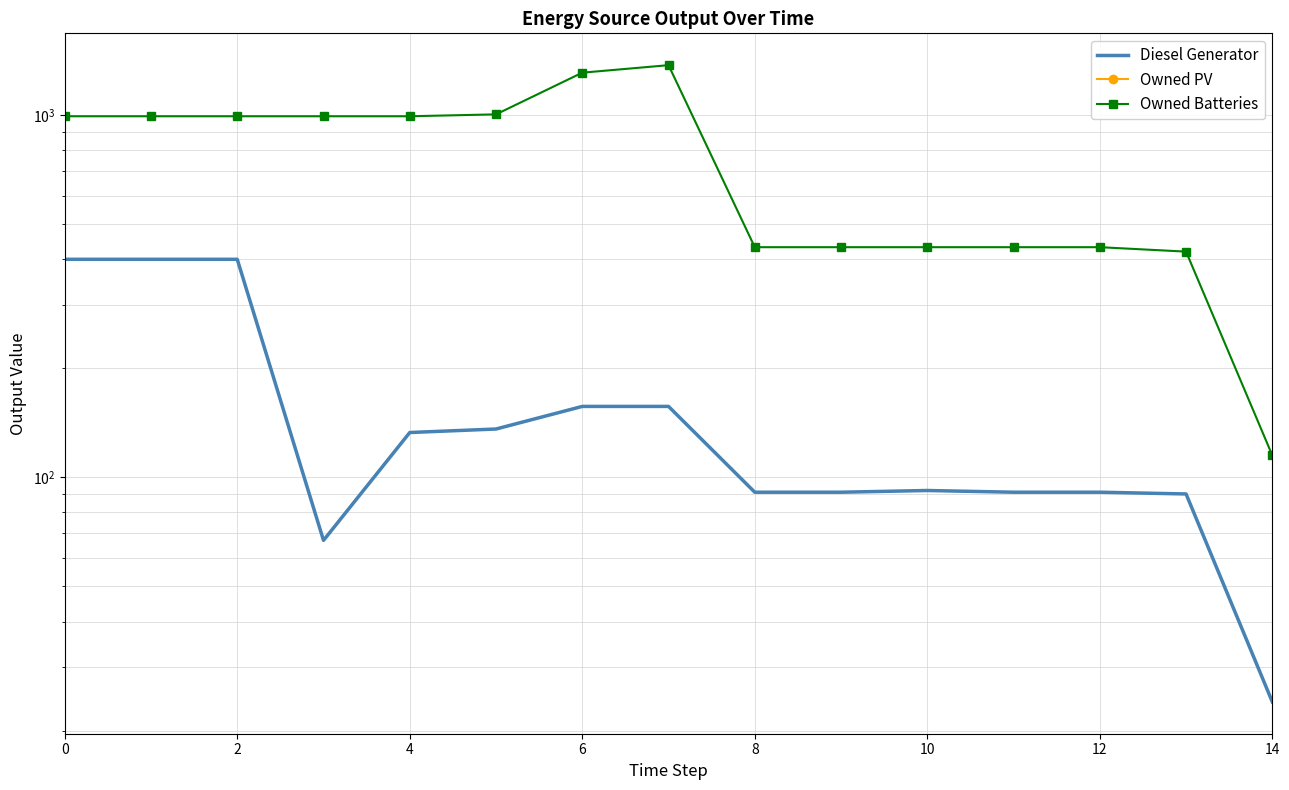

Does the chart have visible grid lines?

Yes